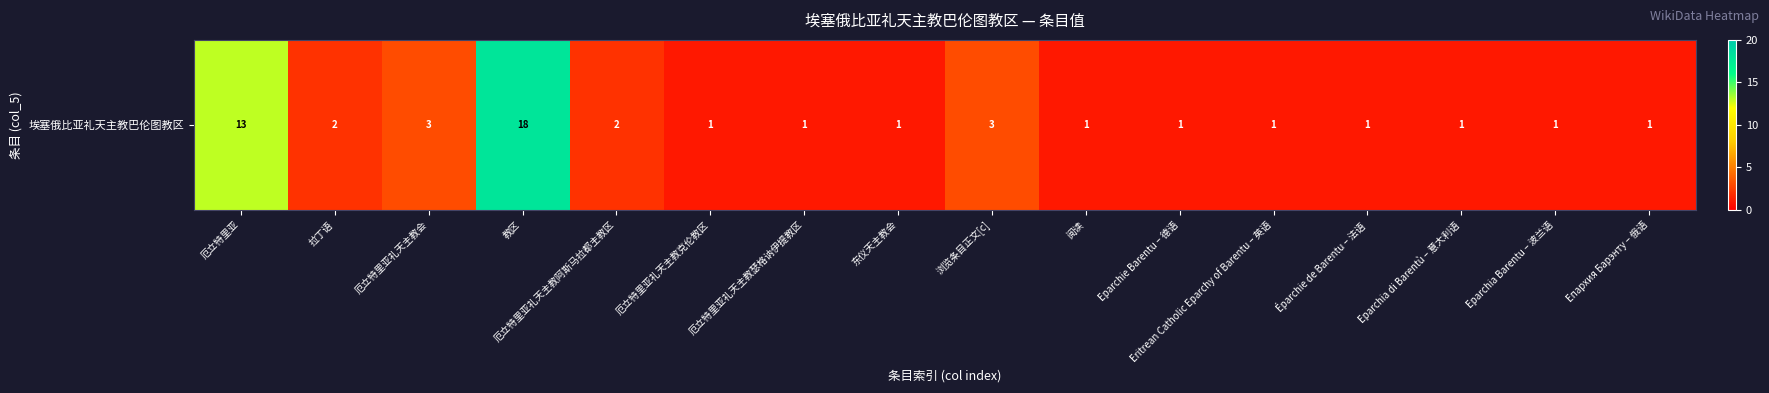

What is the difference between the second highest and minimum values?

12